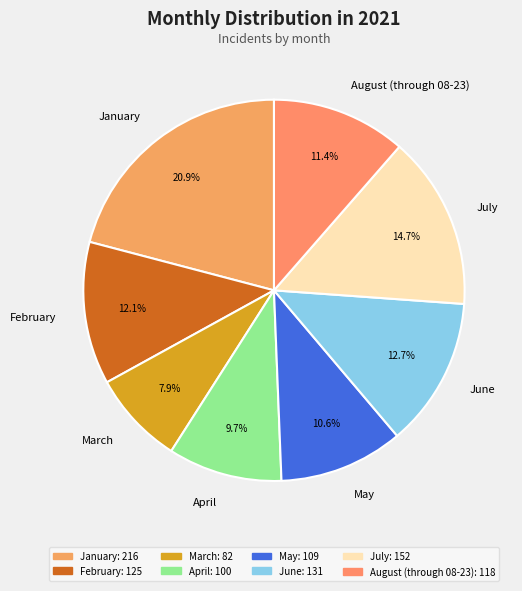

To the nearest percent, what is the difference between the largest and smallest slice percentages?

13%